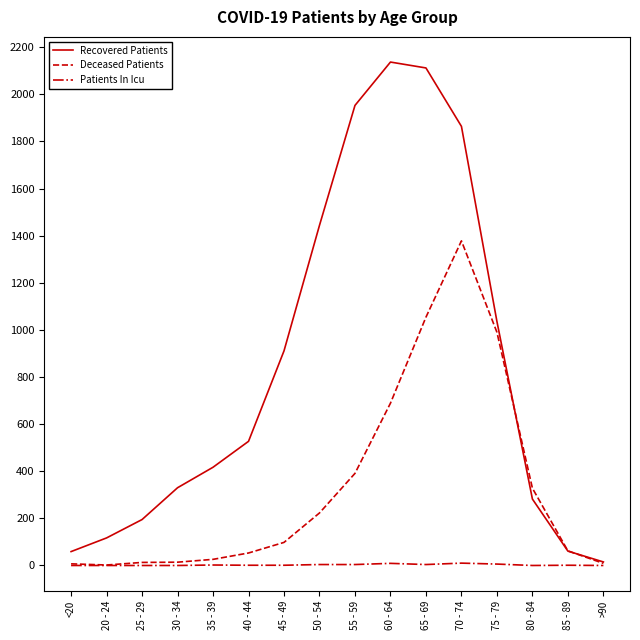

Which category has the lowest value in the Recovered Patients series?

>90